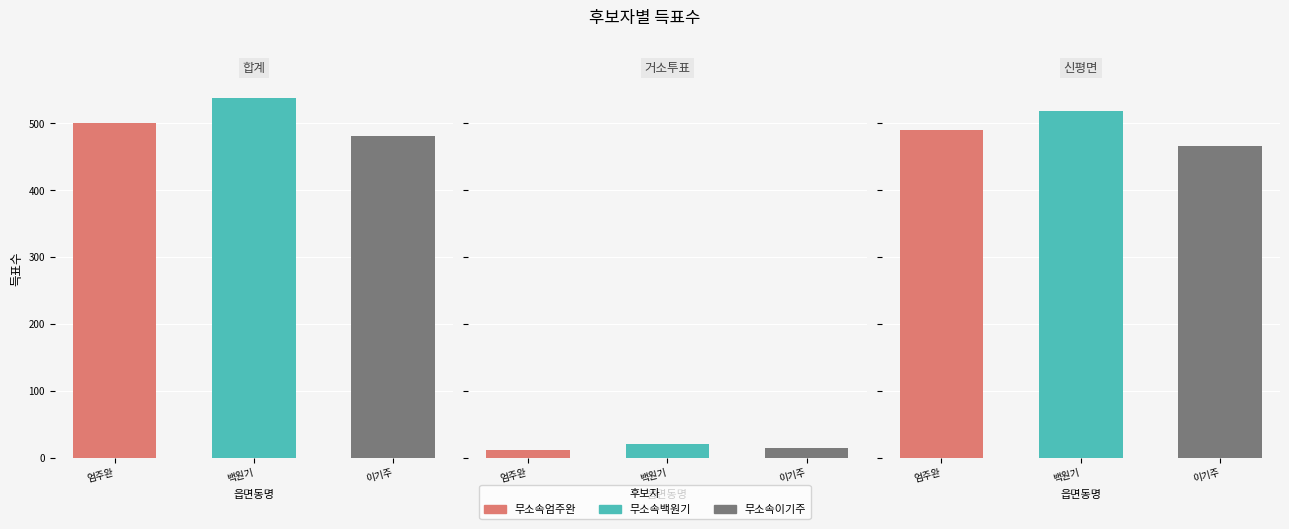

At which category is the sum across all series the highest?

합계